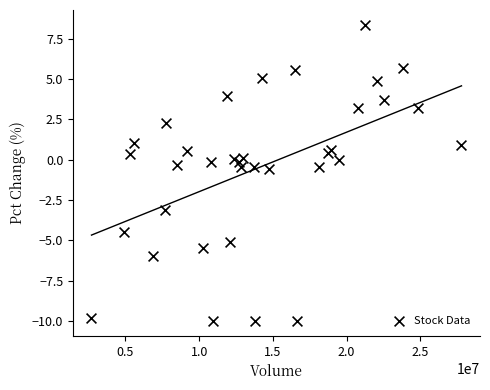

What is the range of Y values (max minus min)?

18.4